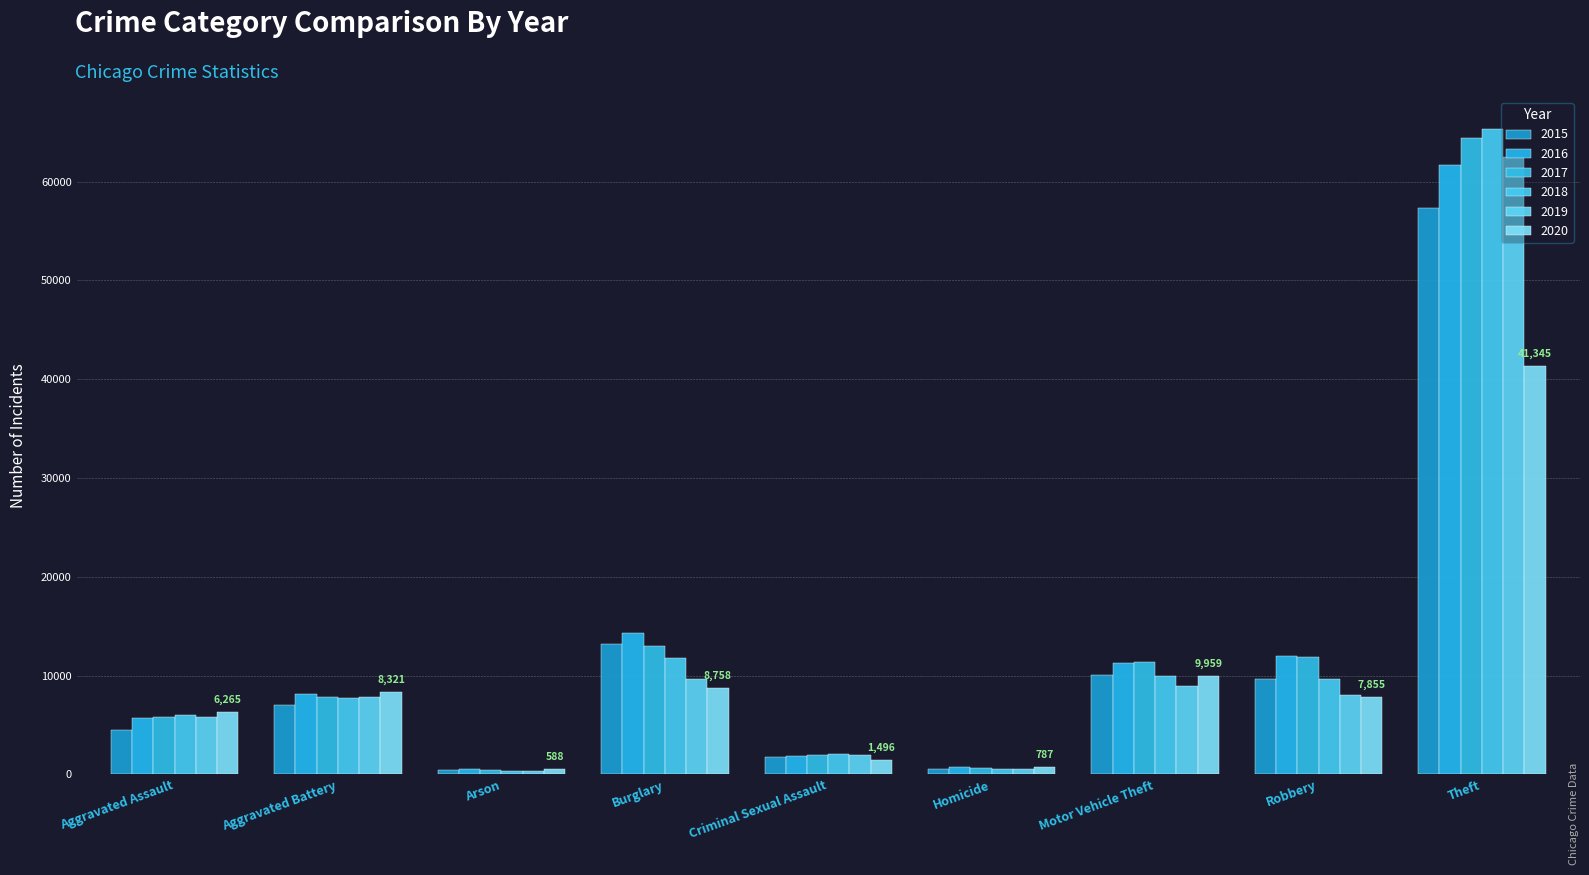

Which label corresponds to the largest value in the chart?

Theft